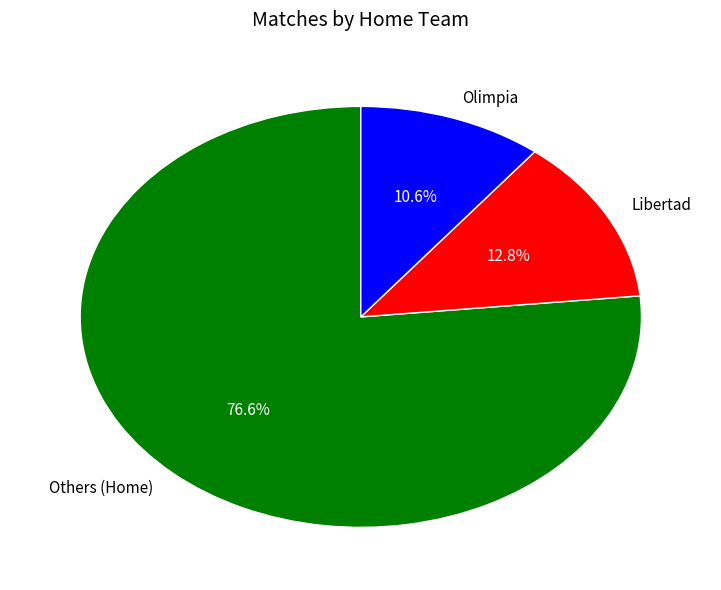

Which slice is the largest?

Others (Home)